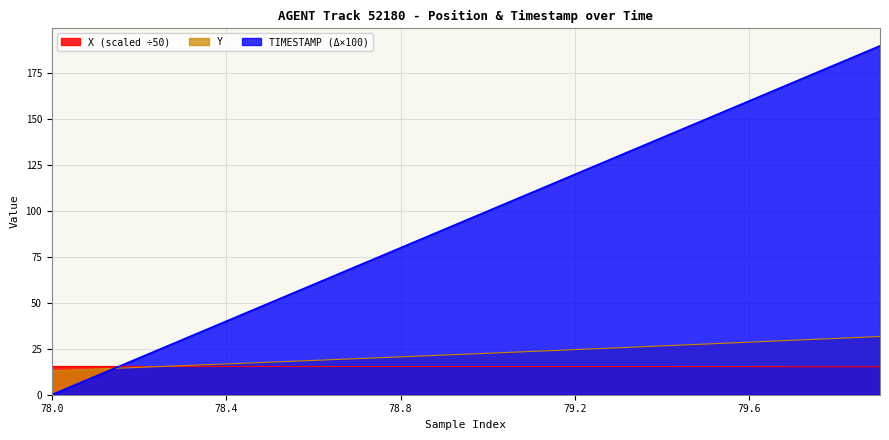

Which has a higher value, 79.2 or 78.8?

78.8